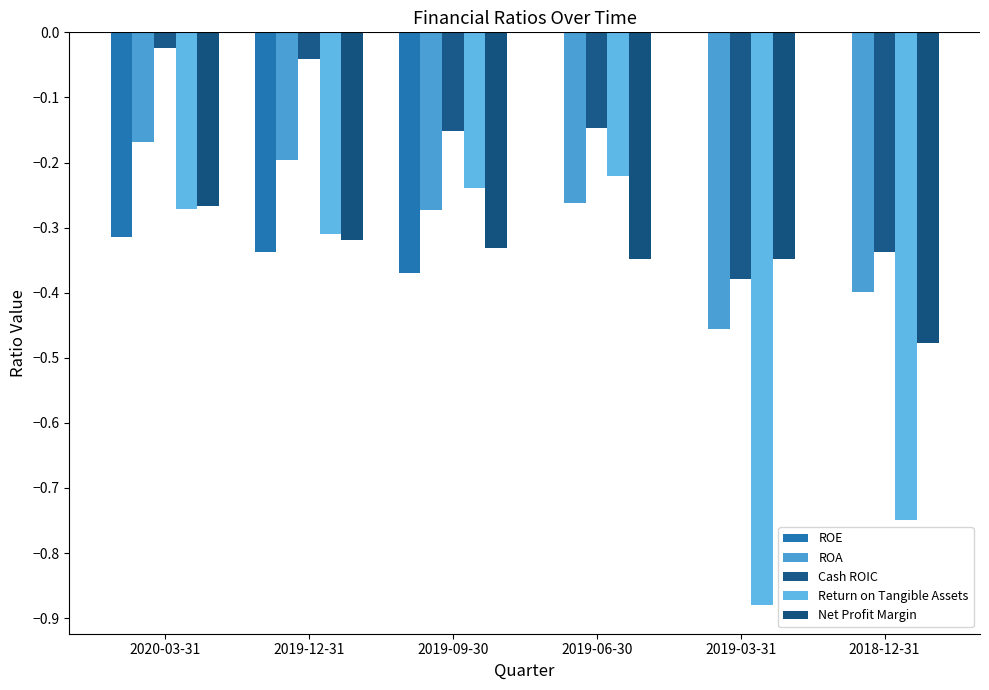

Which category has the lowest value in the Net Profit Margin series?

2018-12-31